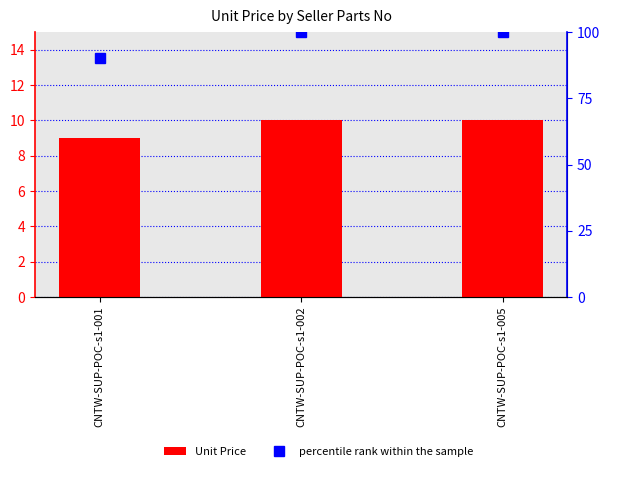

Count the number of categories in the chart.

3